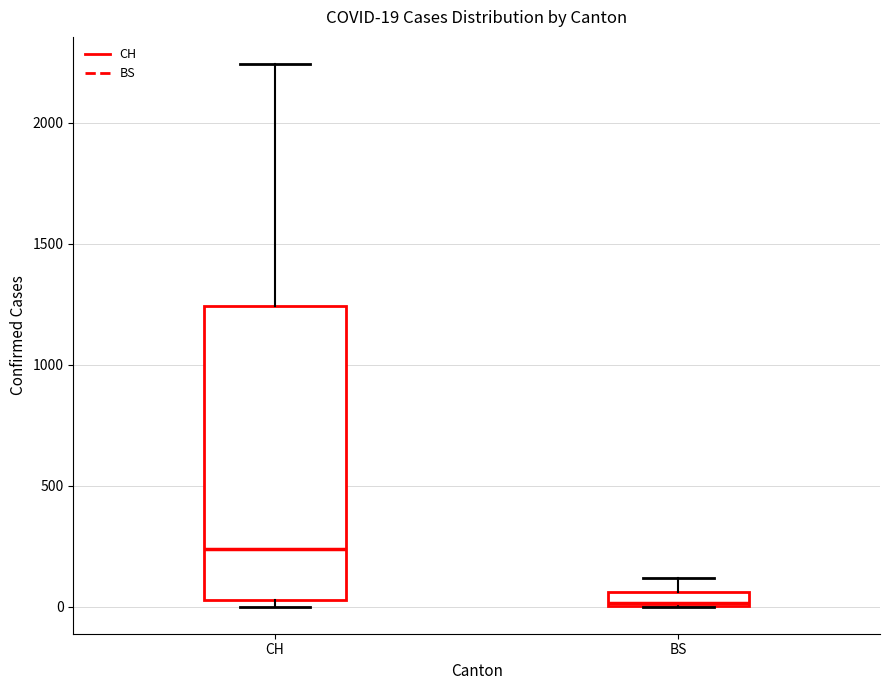

Which box is the tallest, from its lower edge to its upper edge?

CH